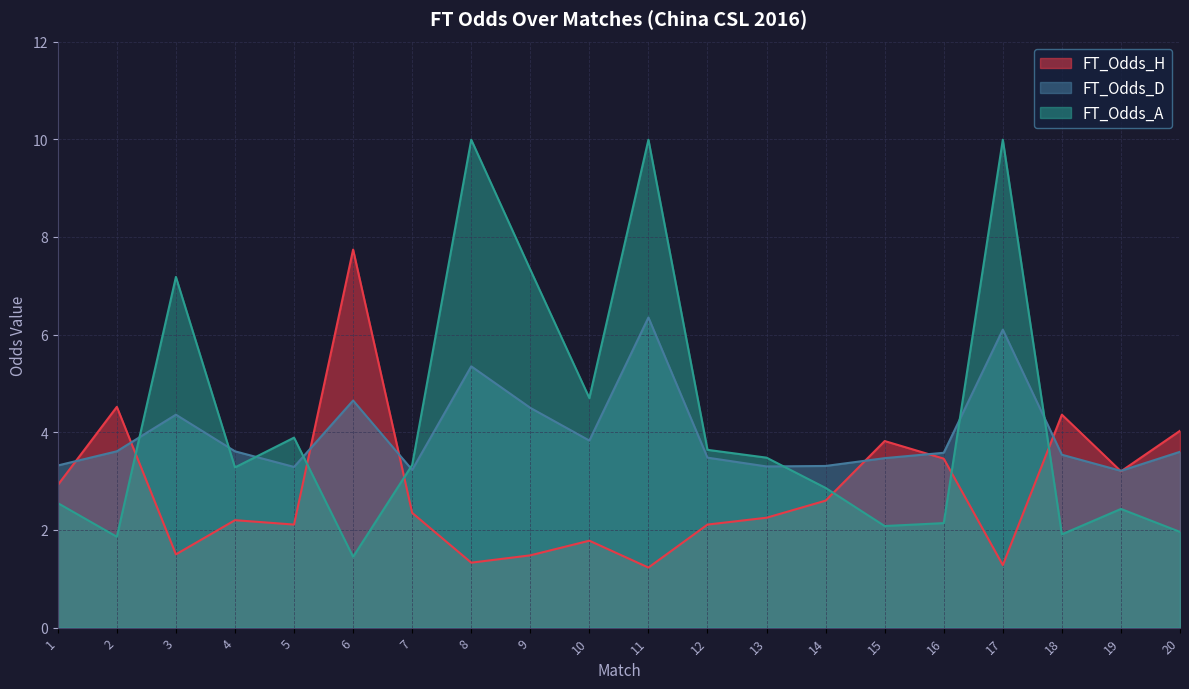

After their last crossing, which series has the higher values: FT_Odds_A or FT_Odds_H?

FT_Odds_H